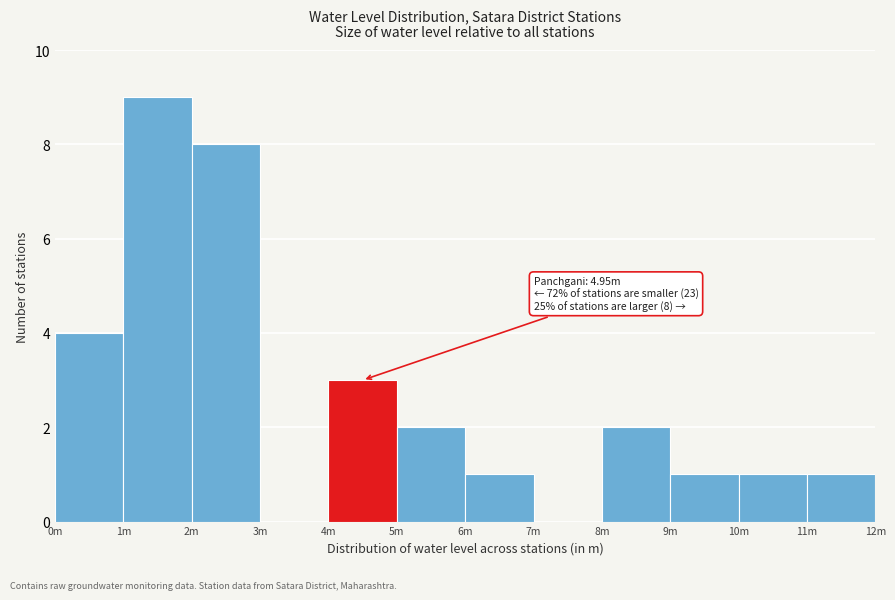

Reading left to right, what are all the values shown in this chart?

0m=4	1m=9	2m=8	3m=0	4m=3	5m=2	6m=1	7m=0	8m=2	9m=1	10m=1	11m=1